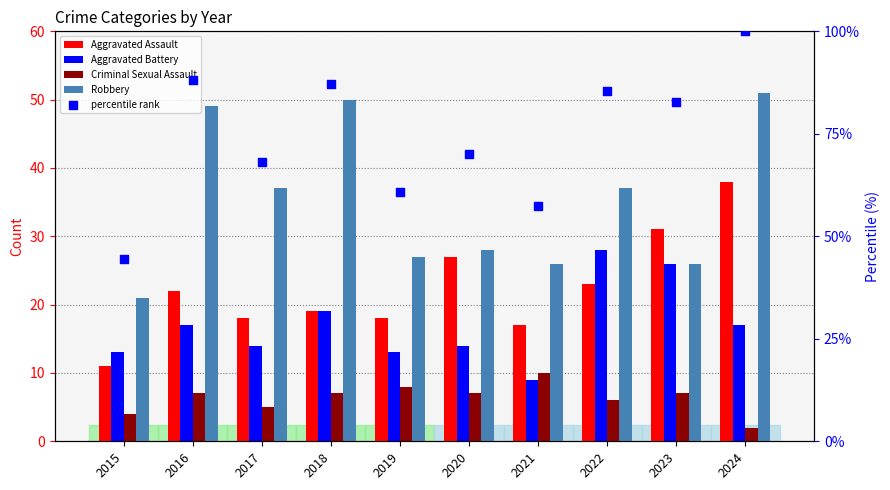

At how many categories does at least one series exceed 66?

7